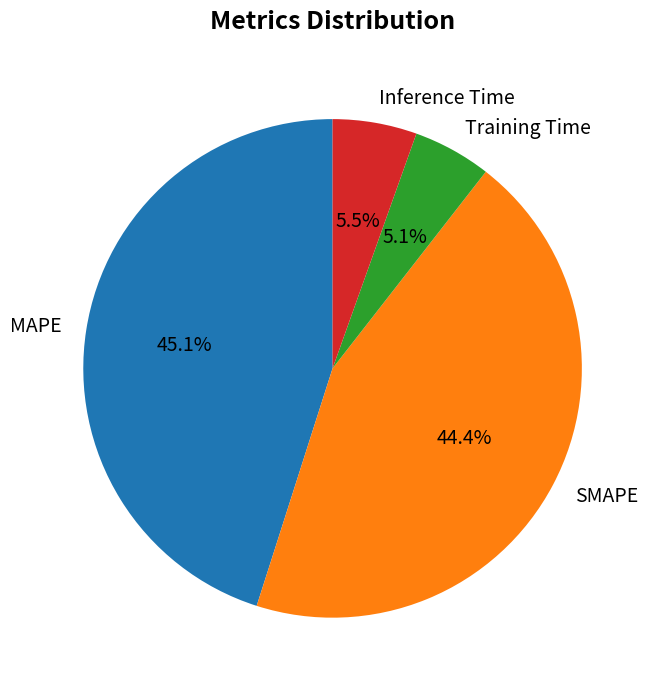

Which slice is the largest?

MAPE